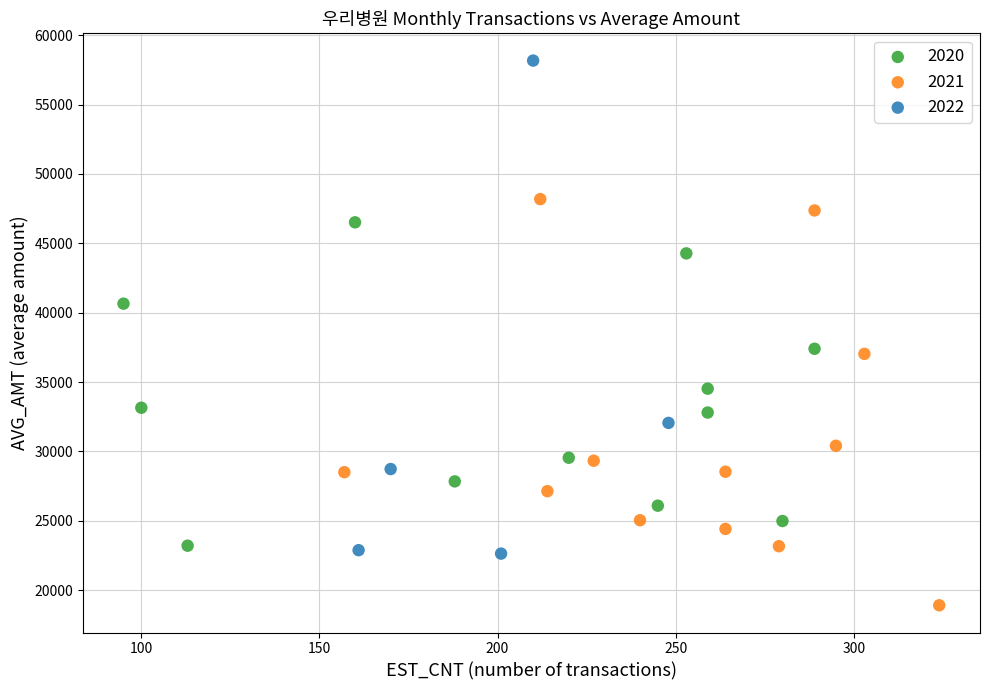

Which series reaches the maximum Y coordinate?

2022